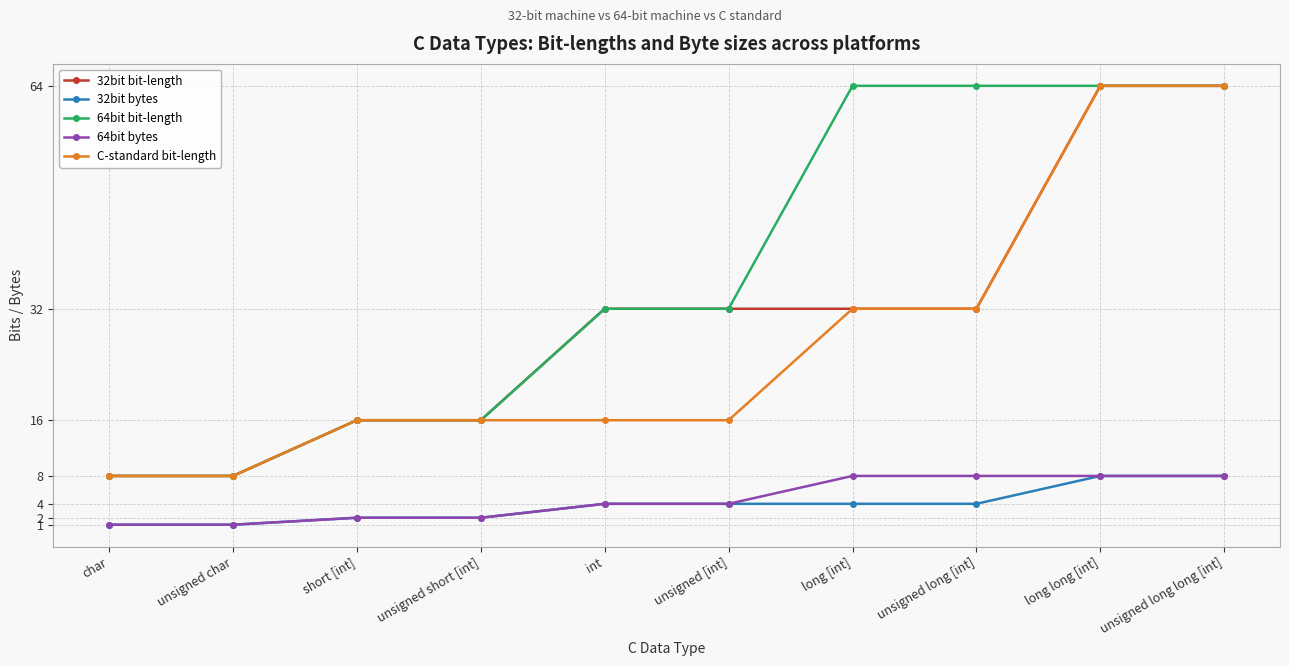

What is the label of the 5th point from the left?

int